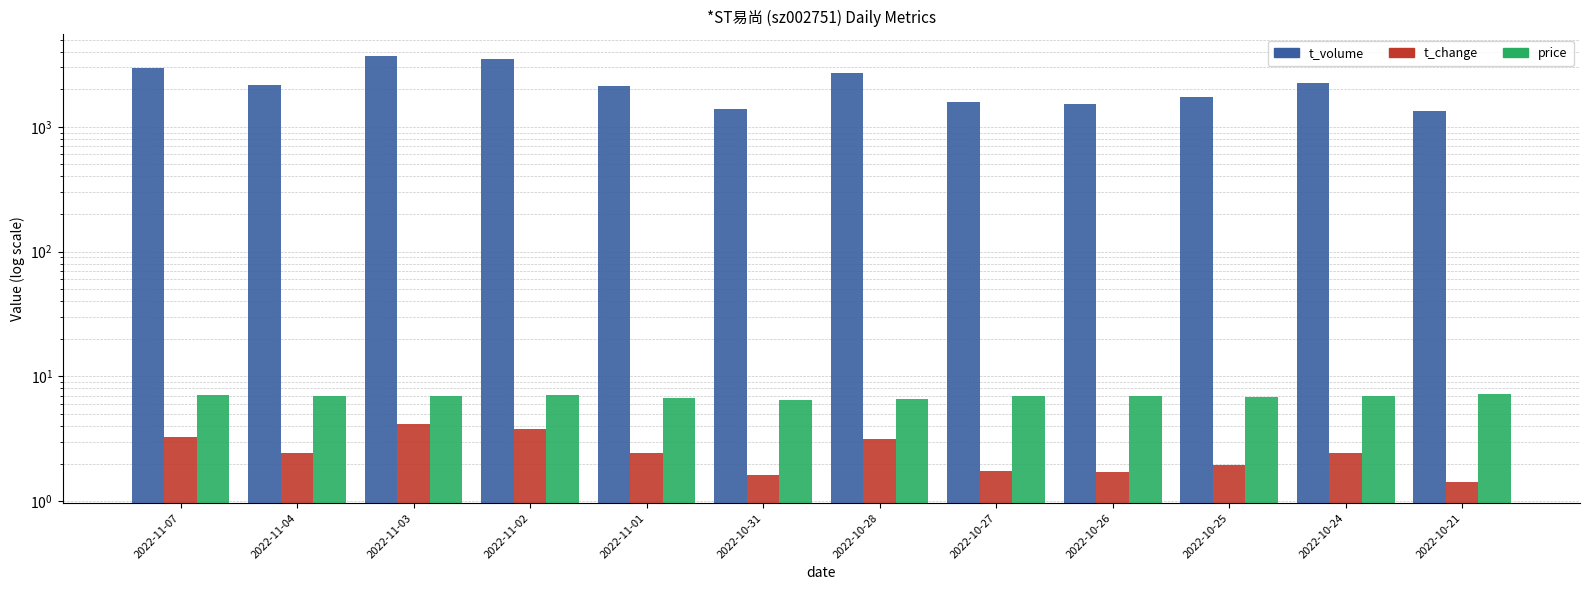

Read the t_volume value at 2022-10-24.

2231.0